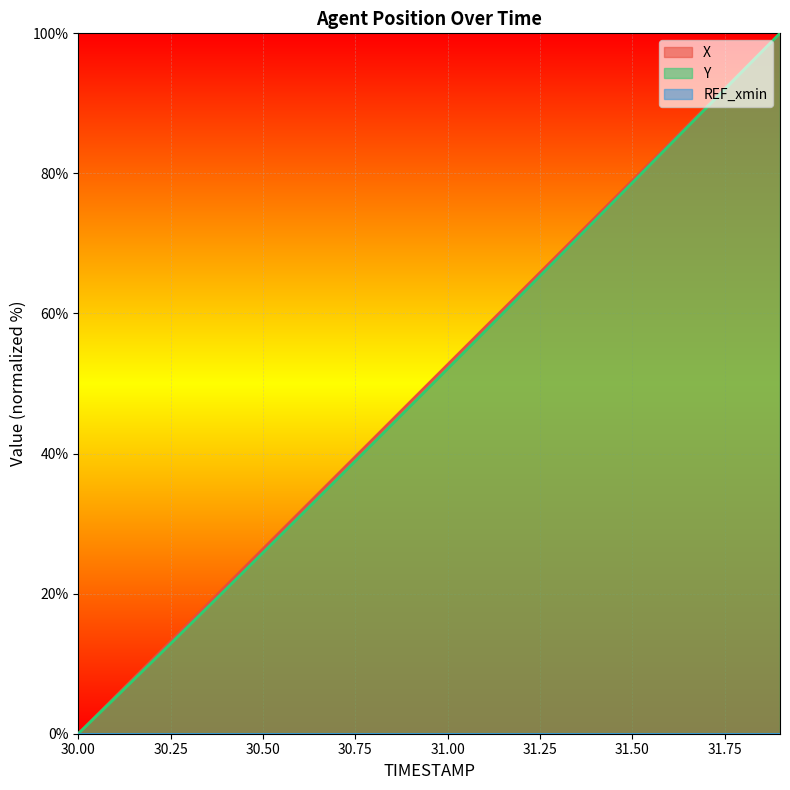

How many categories are shown in the chart?

20